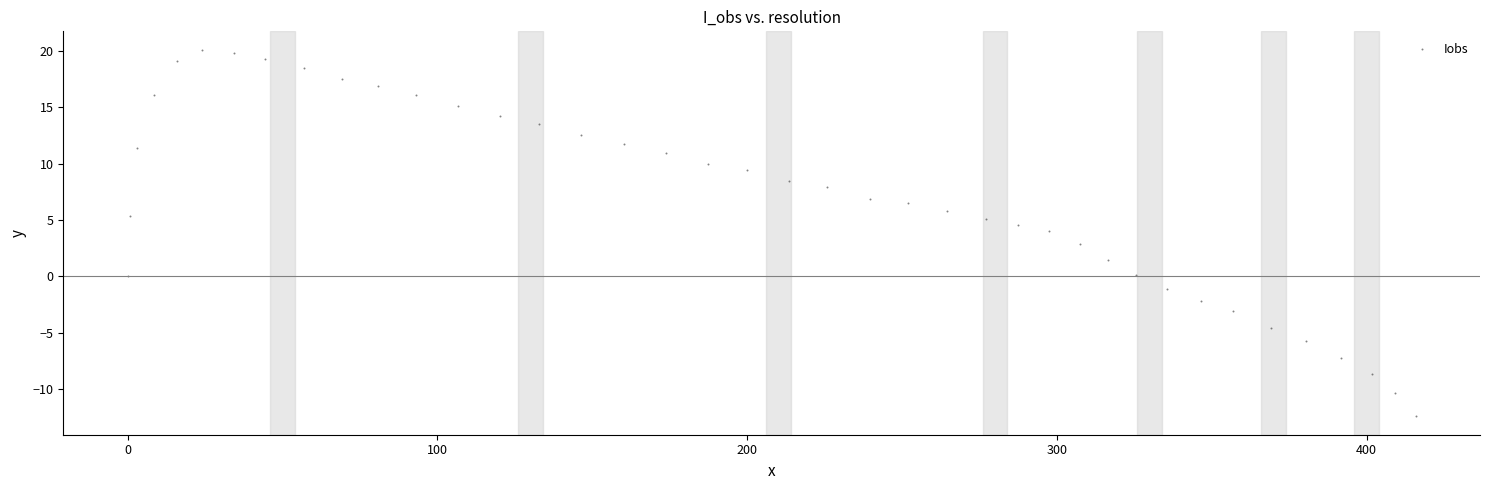

What is the range of X values (max minus min)?

415.8